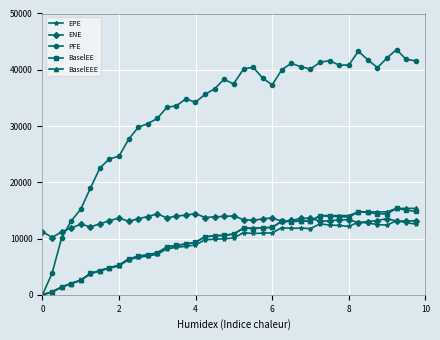

Which series has the widest spread of values?

PFE